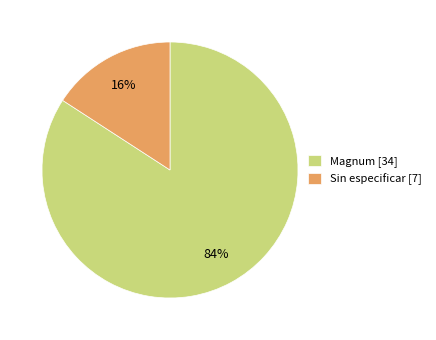

Between Sin especificar [7] and Magnum [34], which is larger?

Magnum [34]